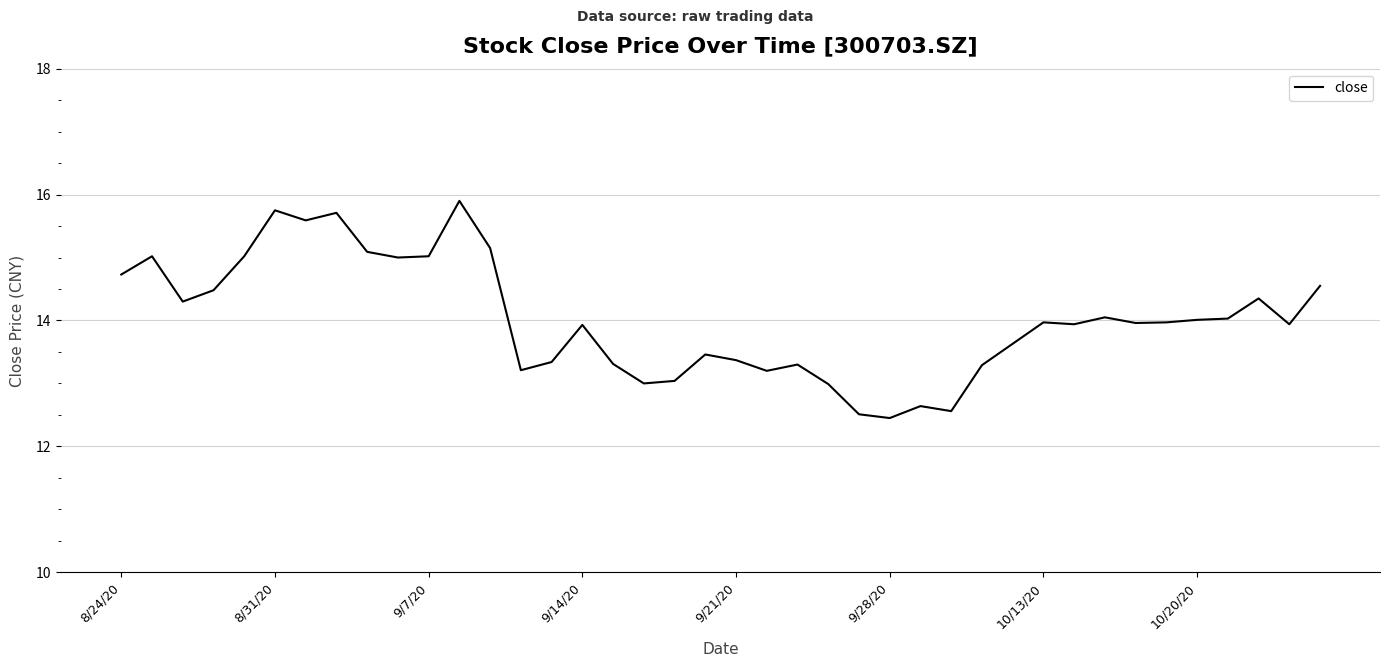

How many lines are shown in the chart?

1